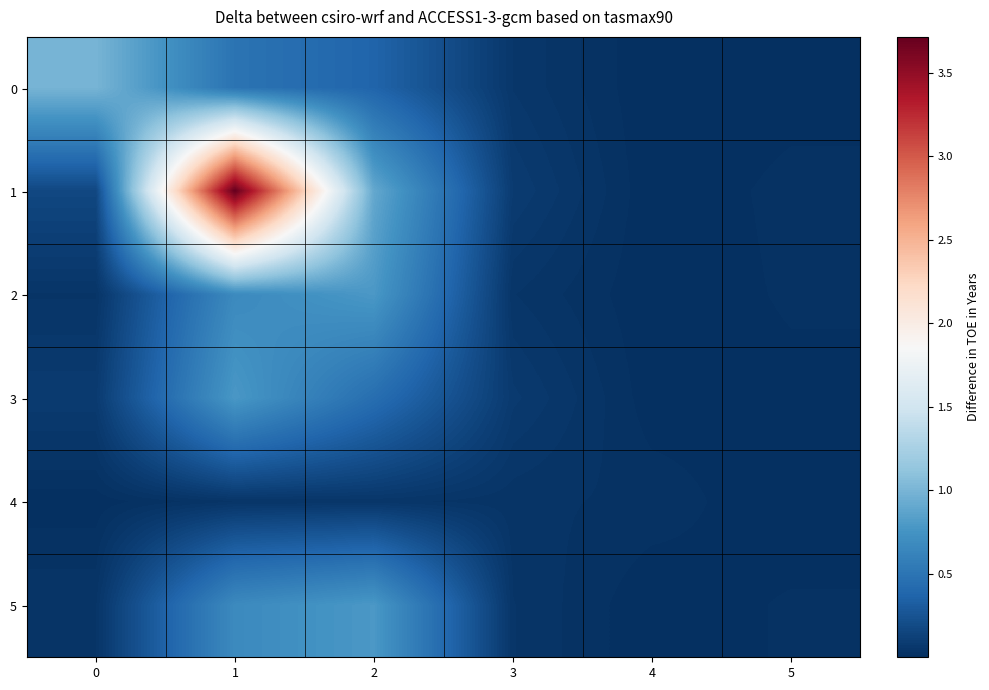

At how many categories does at least one series exceed 1?

1